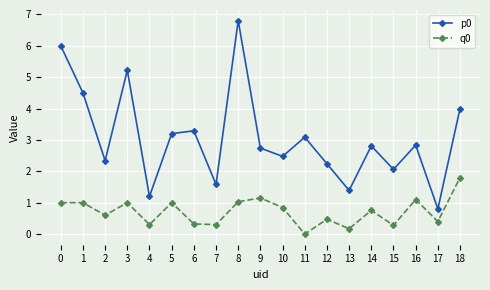

Is the value of q0 at 18 greater than the value of p0 at 3?

No